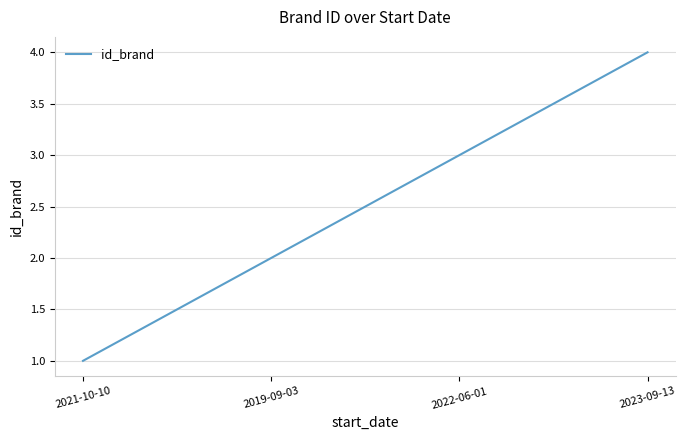

What position from the right is 2023-09-13?

1